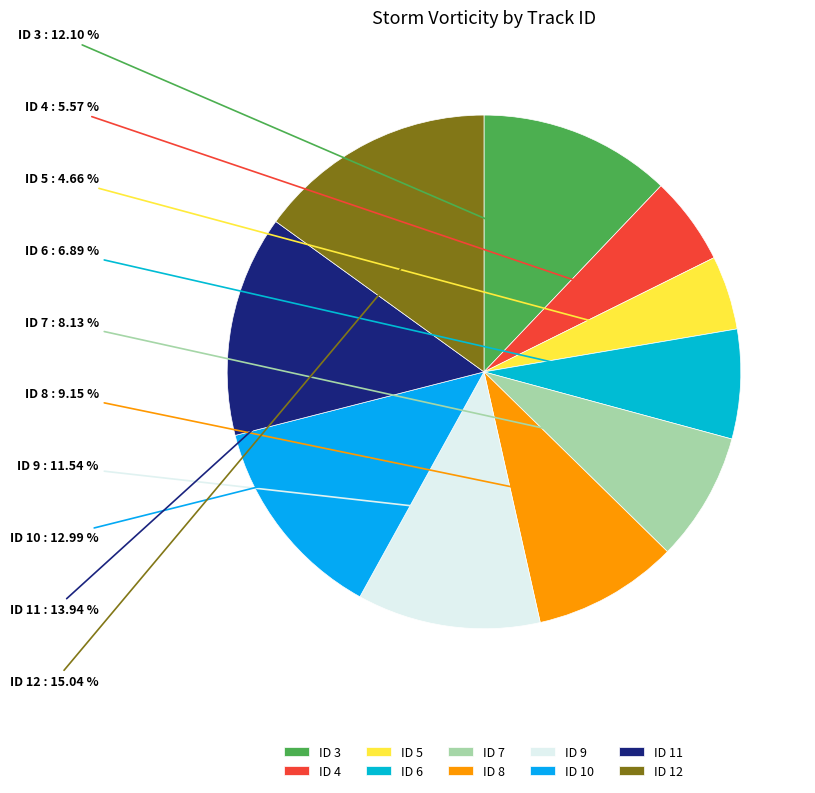

How many slices are in this pie chart?

10